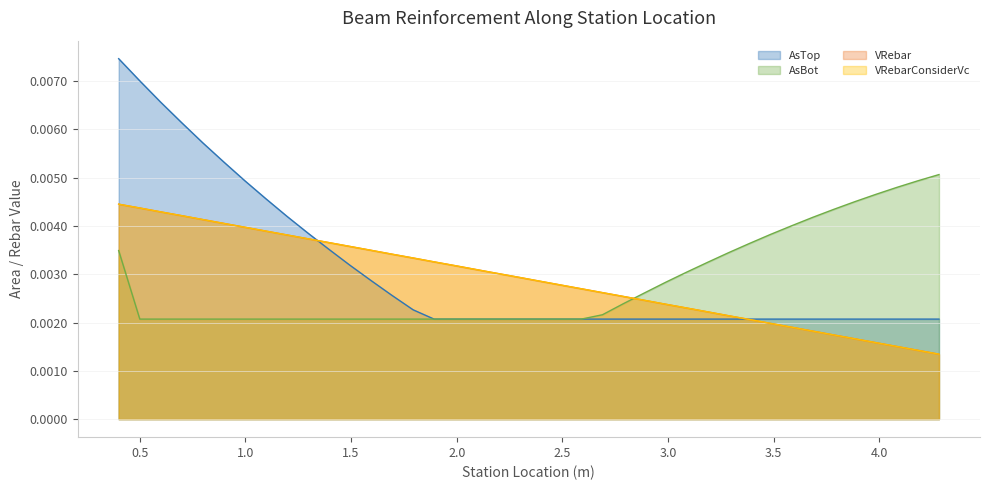

Is it true that AsTop equals 0.0 at 30?

False